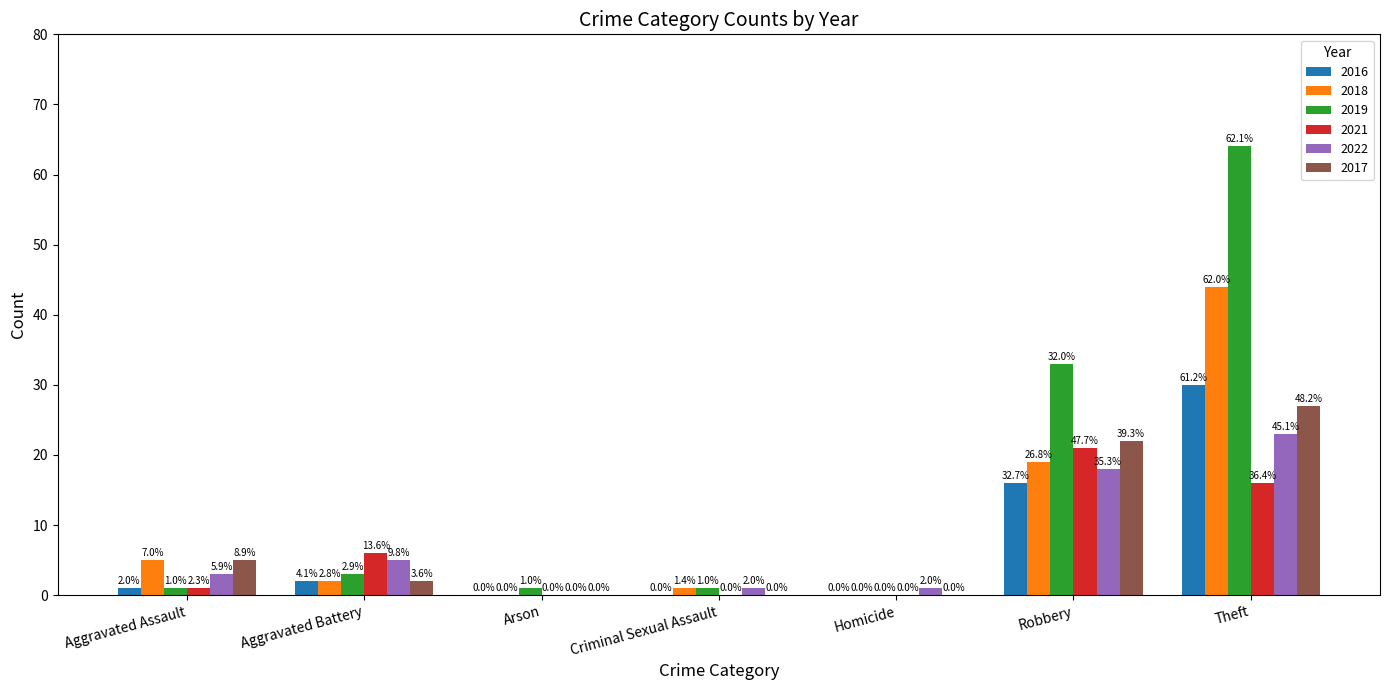

Are the bars horizontal?

No